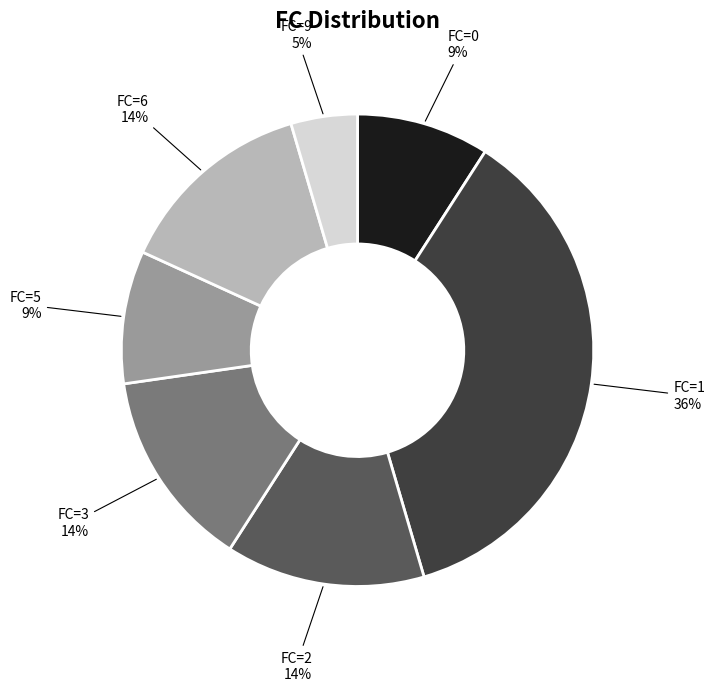

Is there any slice that represents more than half of the pie?

No